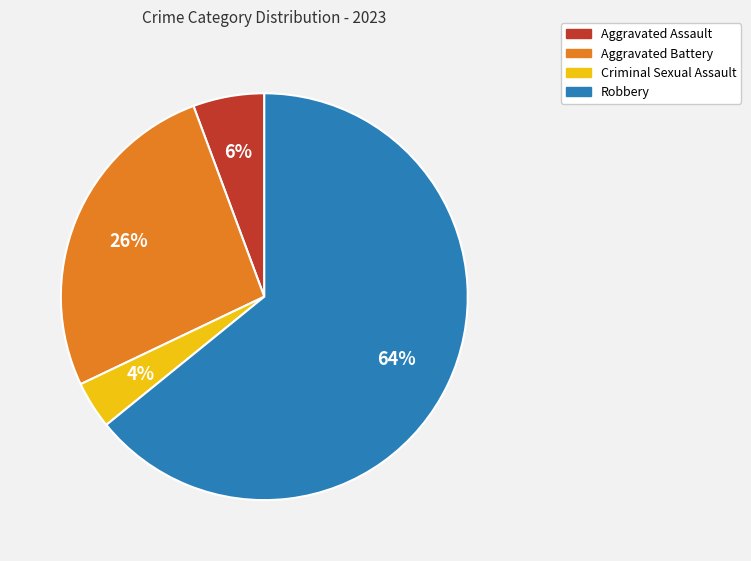

Combined, do Criminal Sexual Assault and Robbery account for over 50%?

Yes